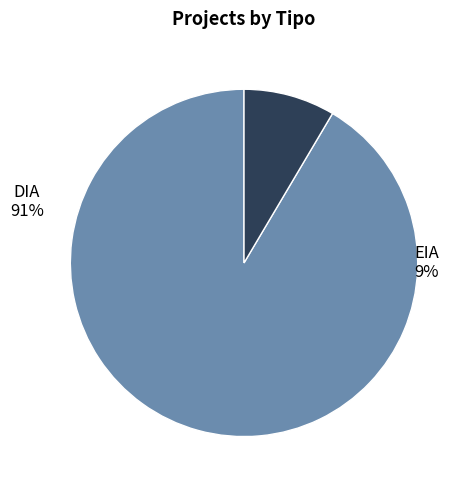

Is it true that DIA is 91% of the pie?

True